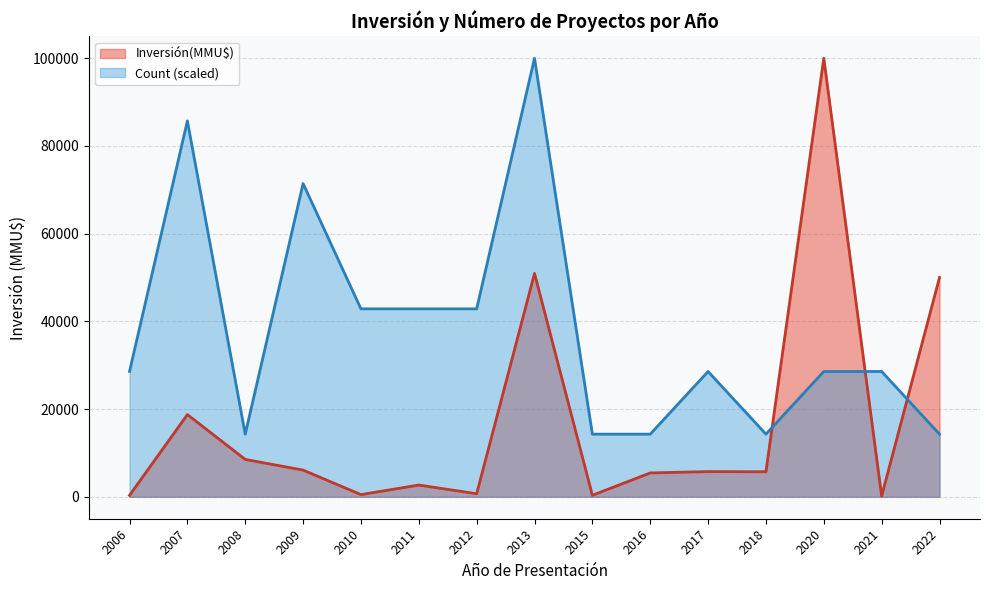

List the series in order of their peak value, highest first.

Inversión(MMU$), Count